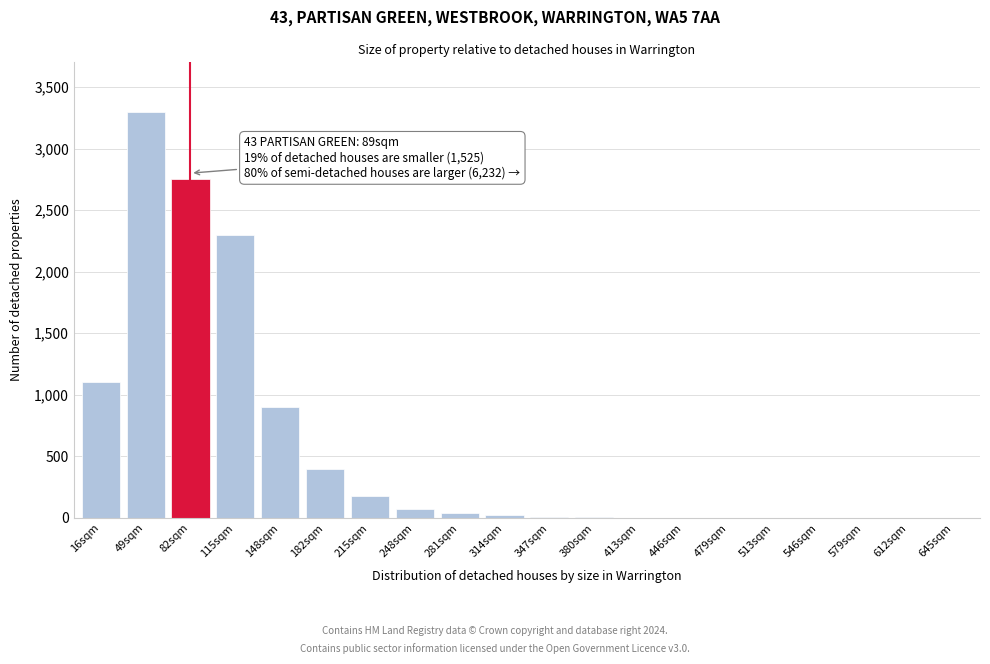

What is the sum of all values?

11082